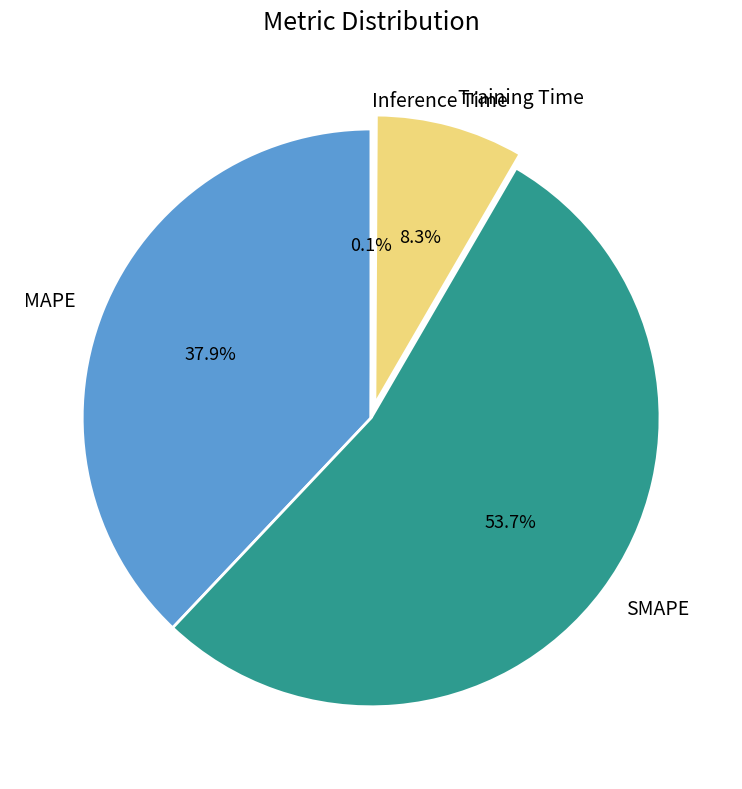

What percentage is the SMAPE slice, to the nearest percent?

54%